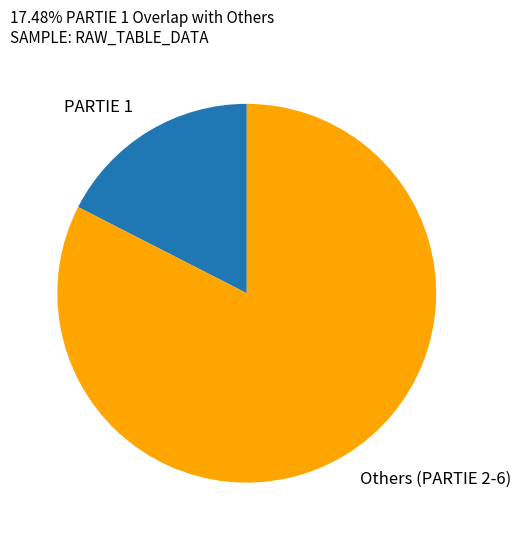

The Others (PARTIE 2-6) slice represents 90% of the pie. True or false?

False